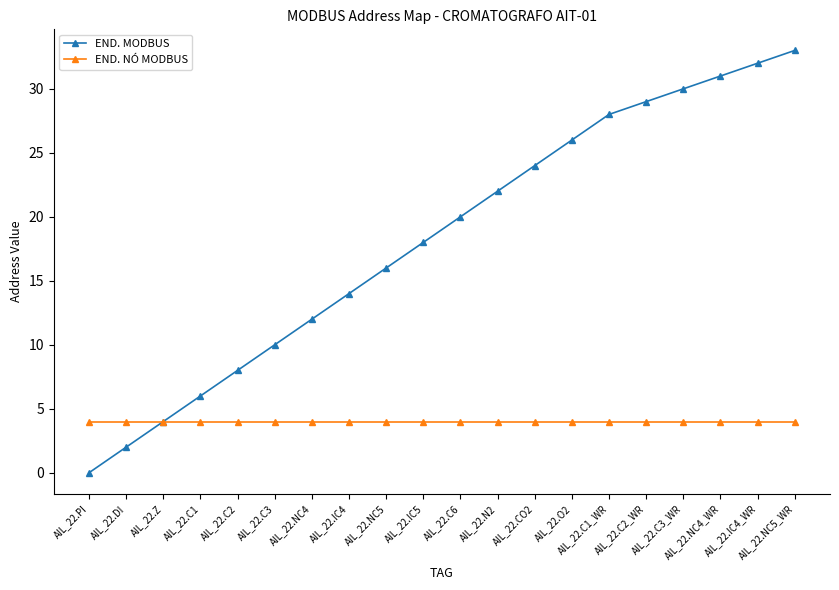

Read the END. MODBUS value at AIL_22.C1_WR, to the nearest 5.

30